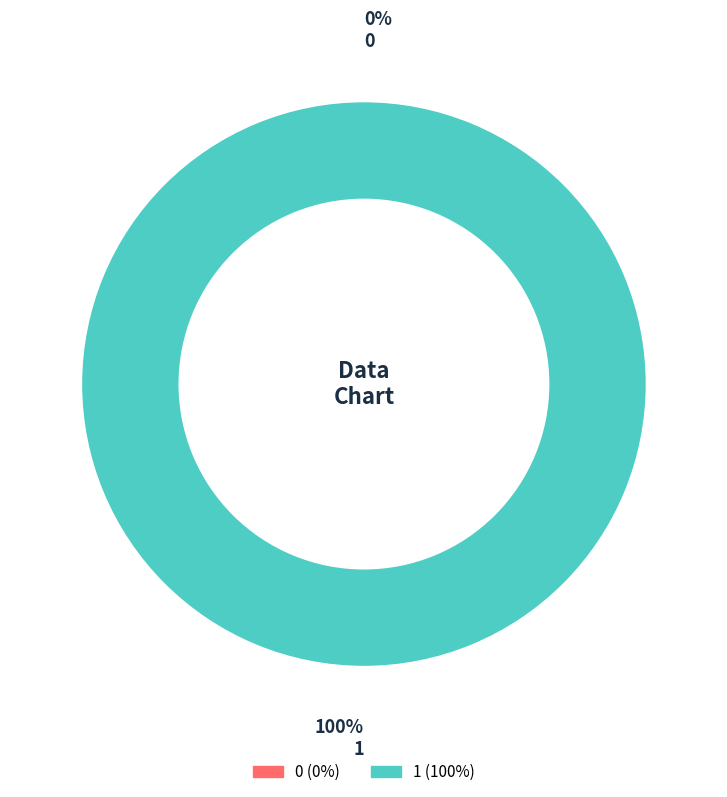

To the nearest percent, what is the average slice percentage?

50%